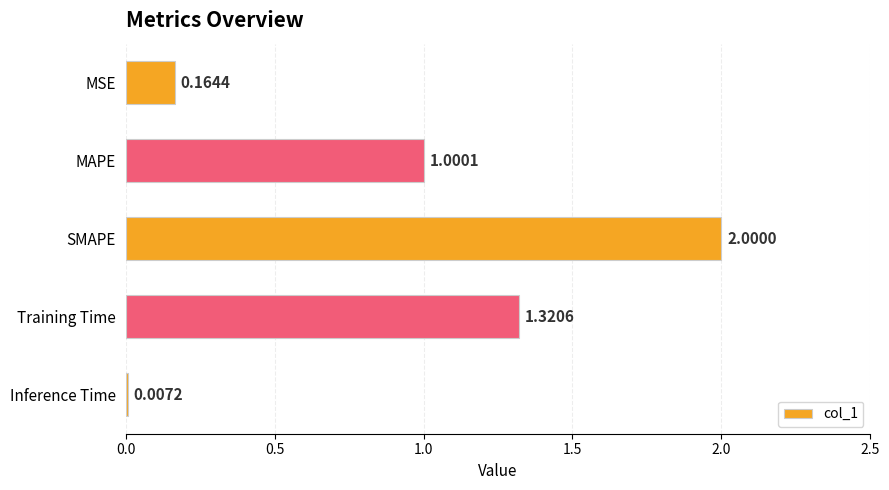

At which category does the chart reach its peak across all series?

SMAPE